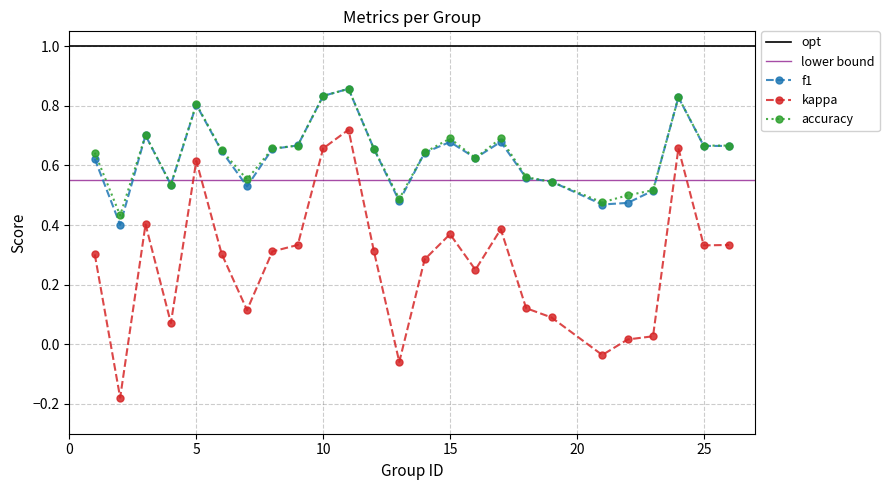

What is the average value of the kappa series?

0.3